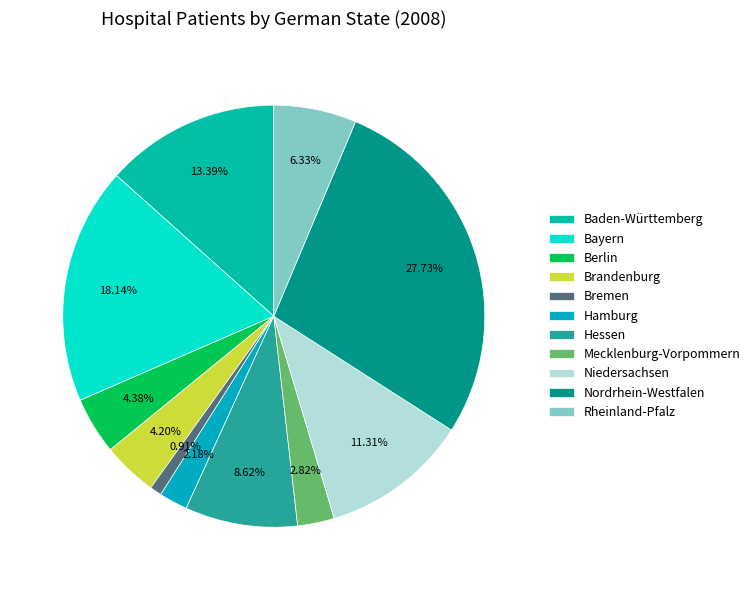

What percentage is the Rheinland-Pfalz slice, to the nearest percent?

6%